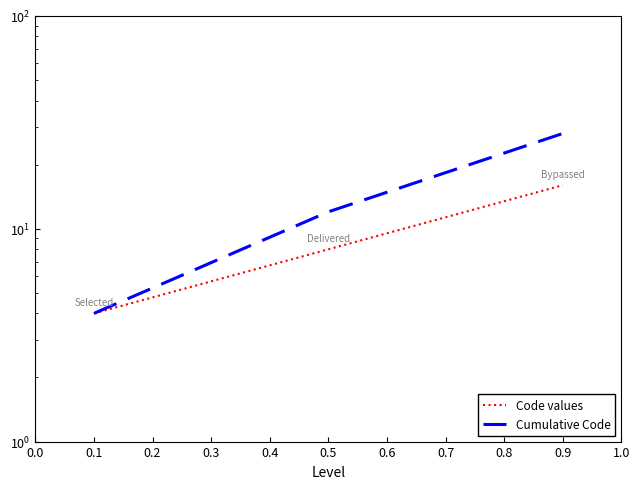

What is the average value of the Cumulative Code series?

15